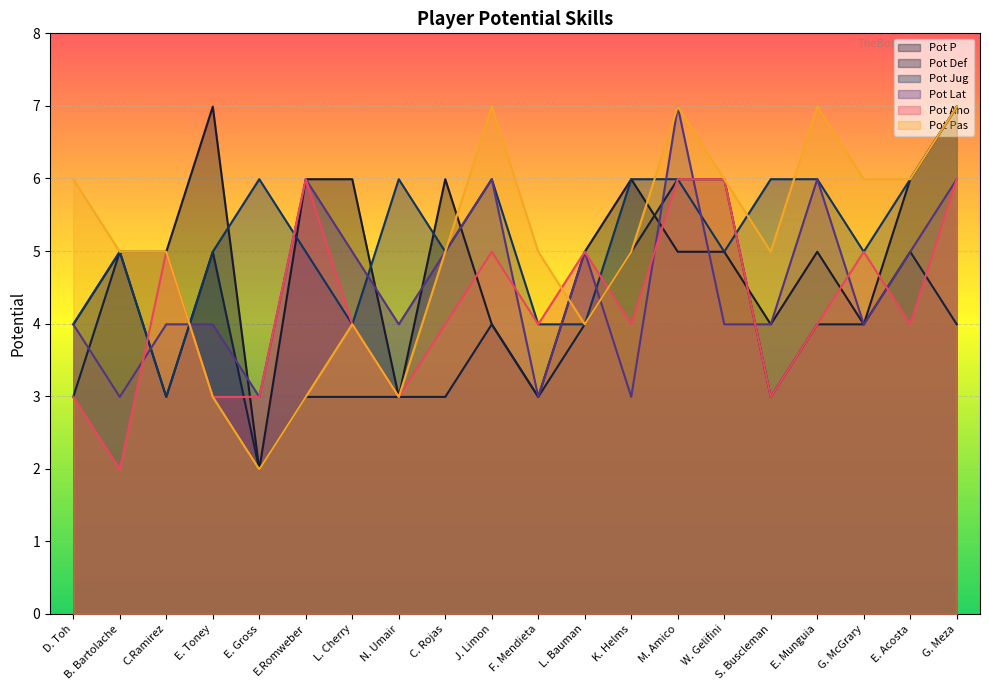

Rank the categories by Pot P value from lowest to highest.

E. Gross, N. Umair, F. Mendieta, D. Toh, J. Limon, S. Buscleman, G. McGrary, B. Bartolache, C.Ramirez, L. Bauman, M. Amico, W. Gelifini, E. Munguia, E.Romweber, L. Cherry, C. Rojas, K. Helms, E. Acosta, E. Toney, G. Meza